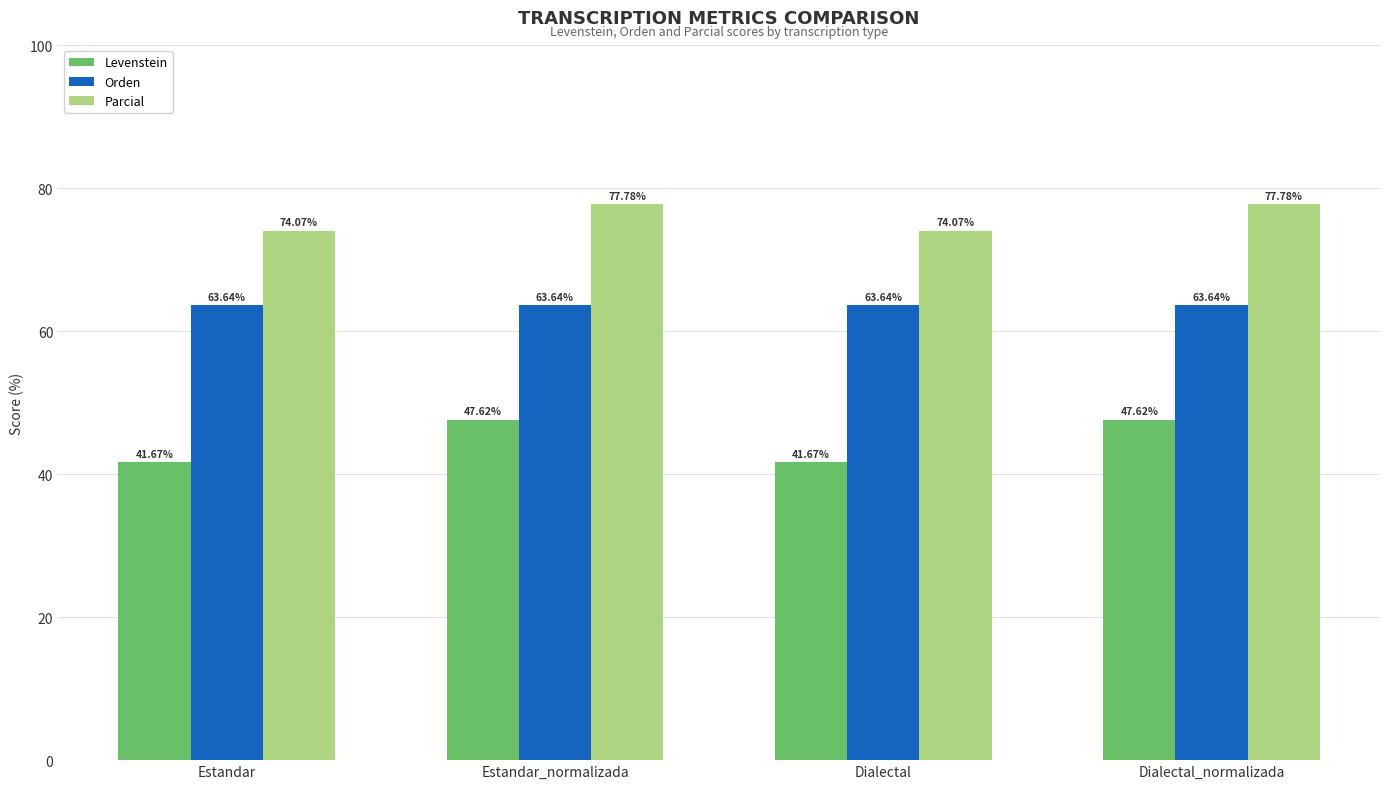

What is the spread (max minus min) of values at Estandar?

32.4